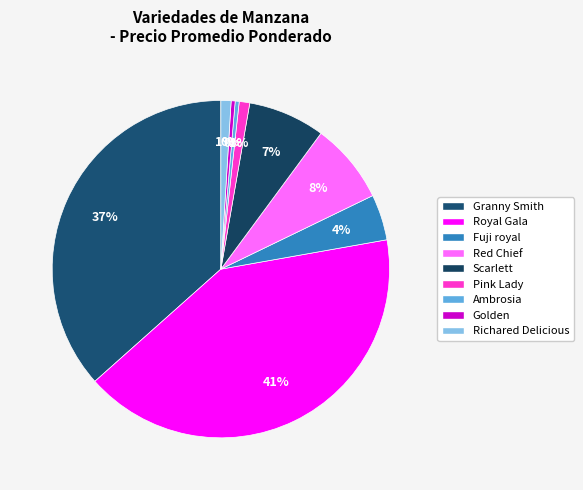

How many segments does this pie chart have?

9